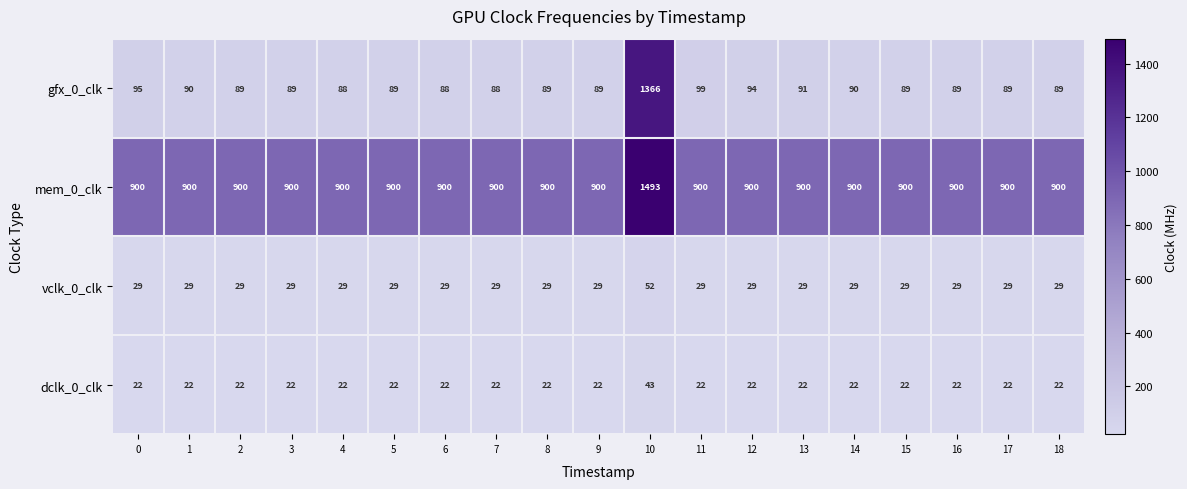

List the series in order of their peak value, lowest first.

dclk_0_clk, vclk_0_clk, gfx_0_clk, mem_0_clk